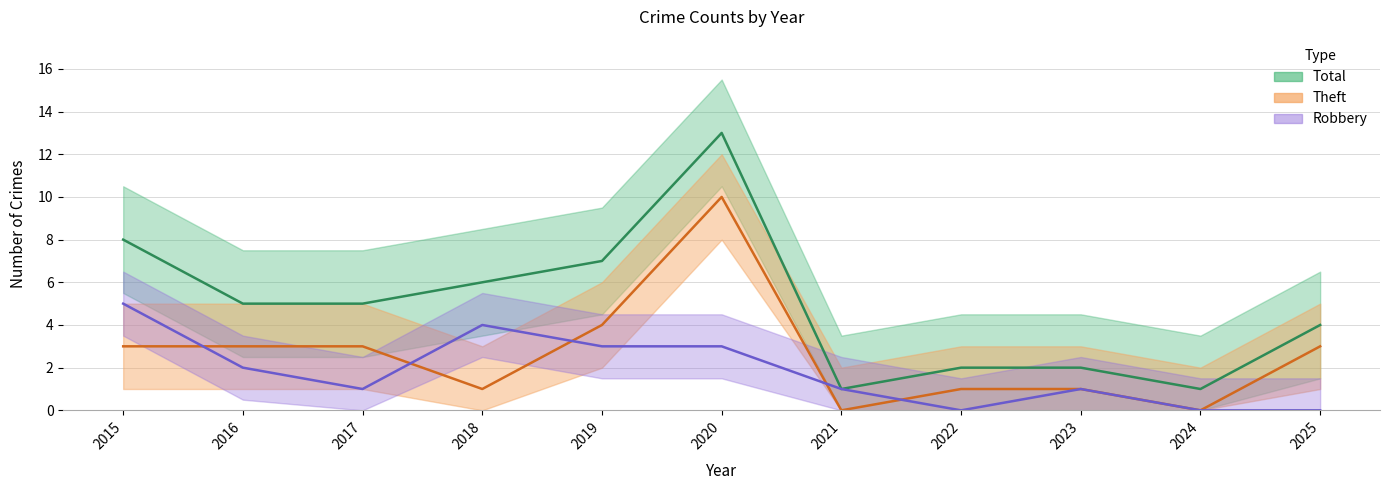

The Theft series shows 2 at 2025. True or false?

False